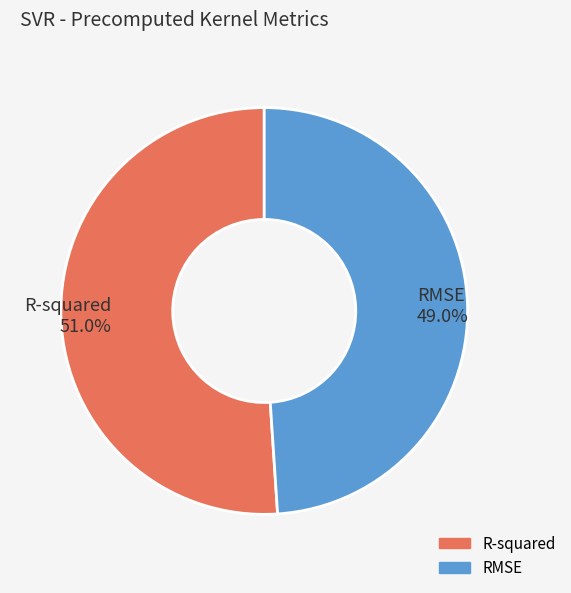

Is it true that RMSE is 49% of the pie?

True